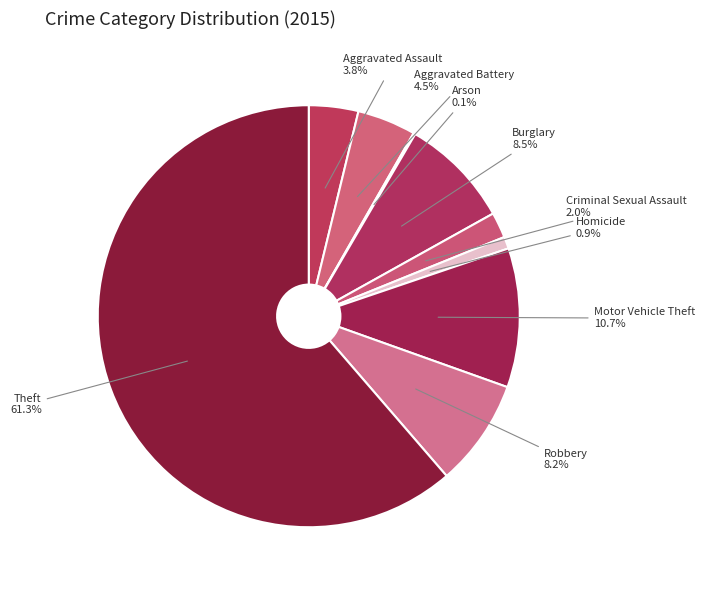

Which slice represents more than half of the pie?

Theft